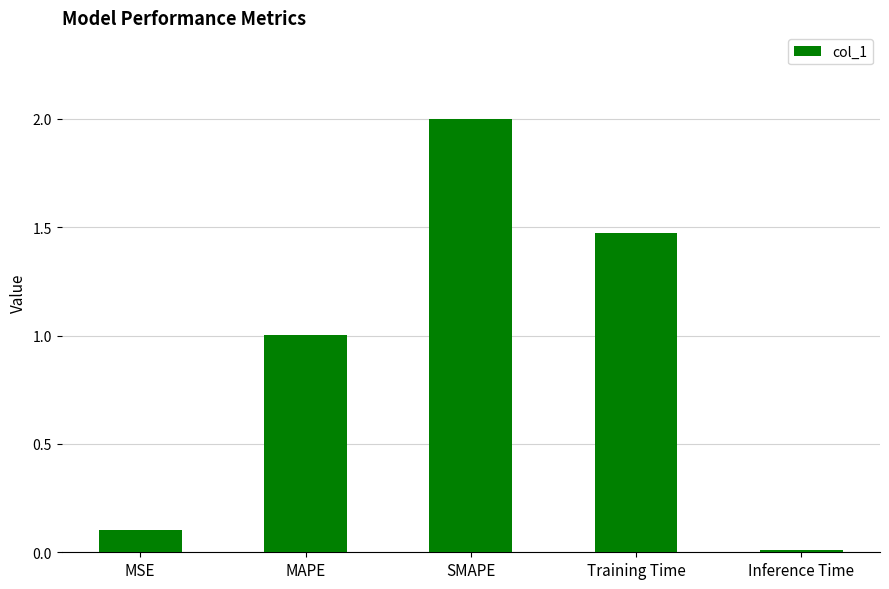

What position from the right is MSE?

5